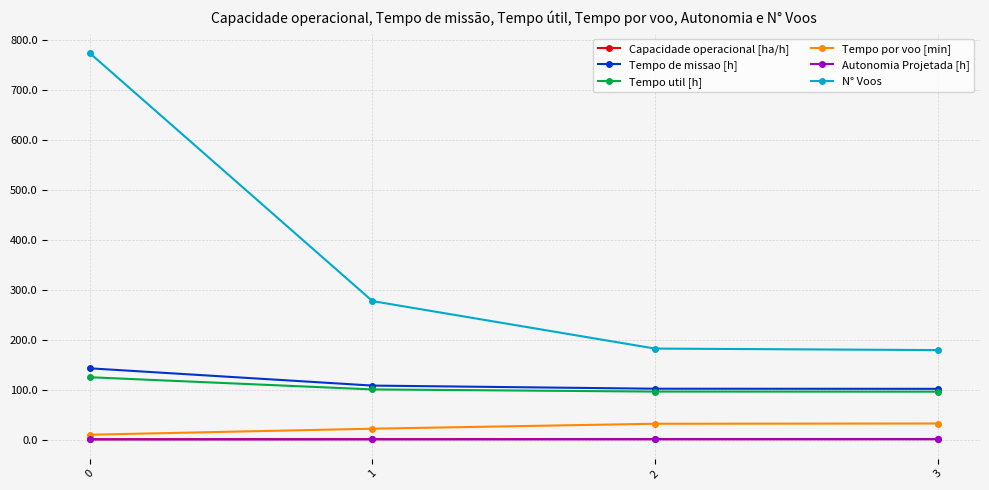

Which series has the largest total across all categories?

N° Voos